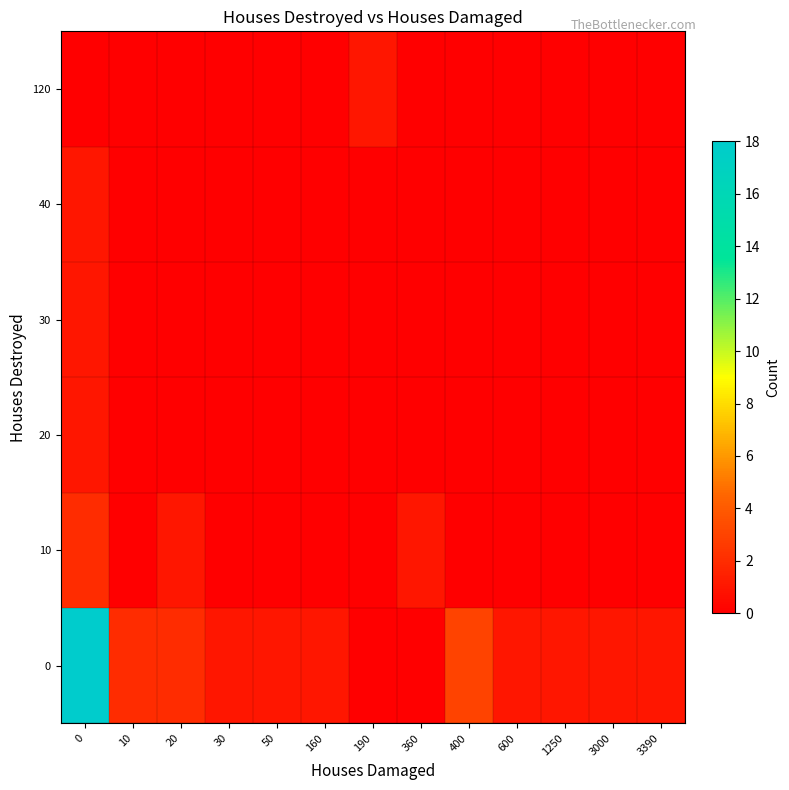

What is the total value across all series at 0?

23